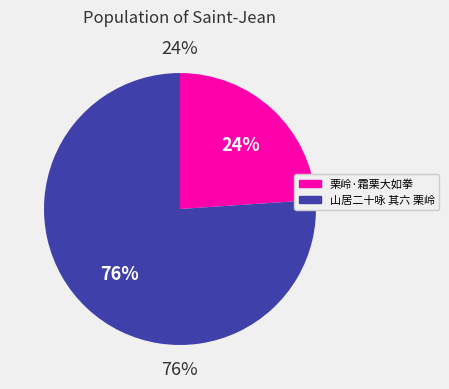

Is 栗岭·霜栗大如拳 the majority of the pie?

No